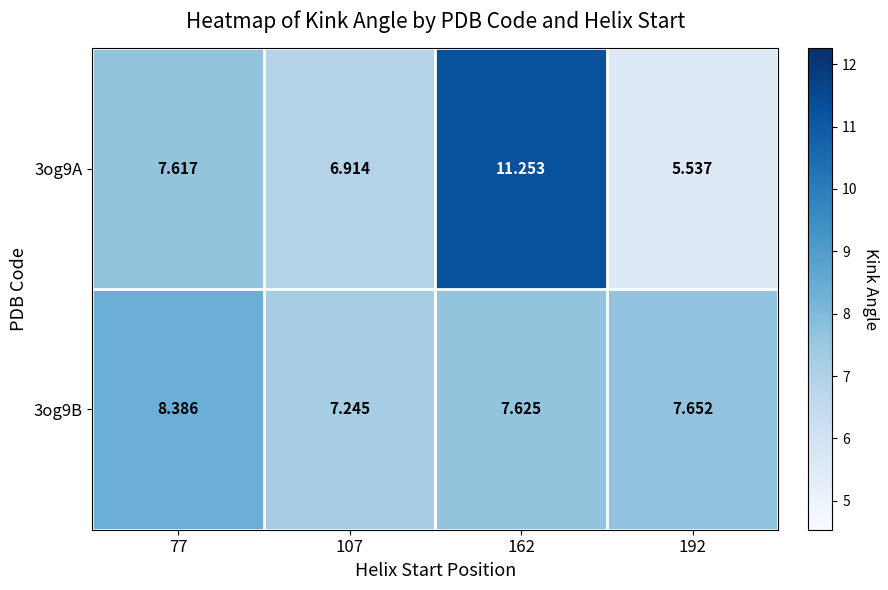

At 107, list the series in order from largest to smallest.

3og9B, 3og9A